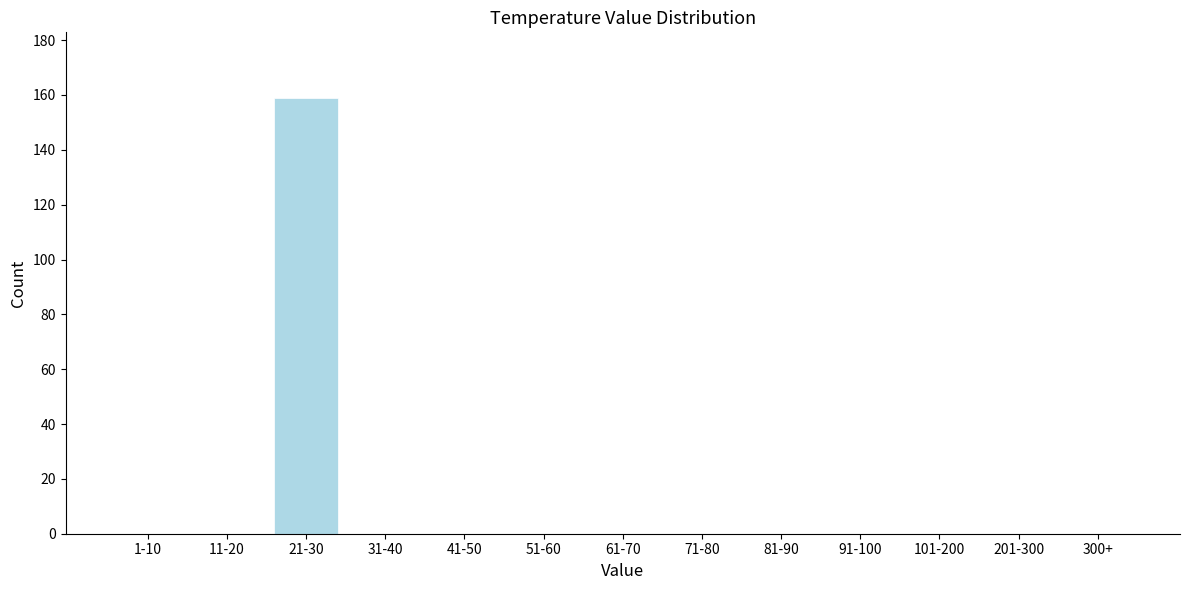

Reading left to right, what are all the values shown in this chart?

1-10=0	11-20=0	21-30=159	31-40=0	41-50=0	51-60=0	61-70=0	71-80=0	81-90=0	91-100=0	101-200=0	201-300=0	300+=0